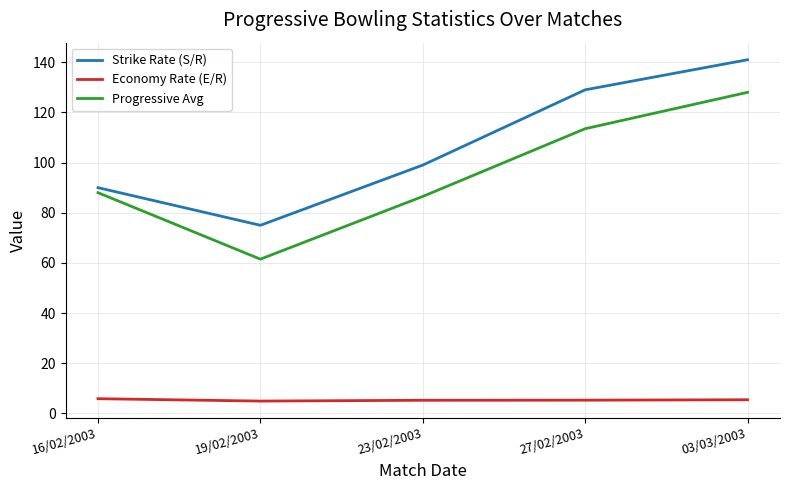

What is the difference between the maximum and second lowest values in the Economy Rate (E/R) series?

0.6